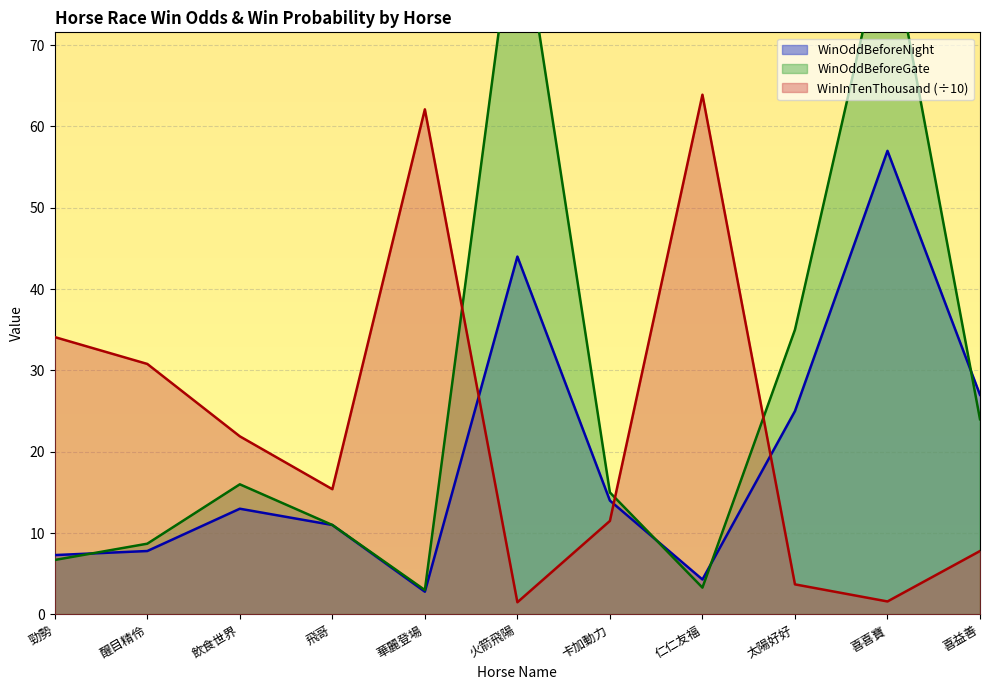

True or false: WinInTenThousand and WinOddBeforeNight intersect in this chart.

True